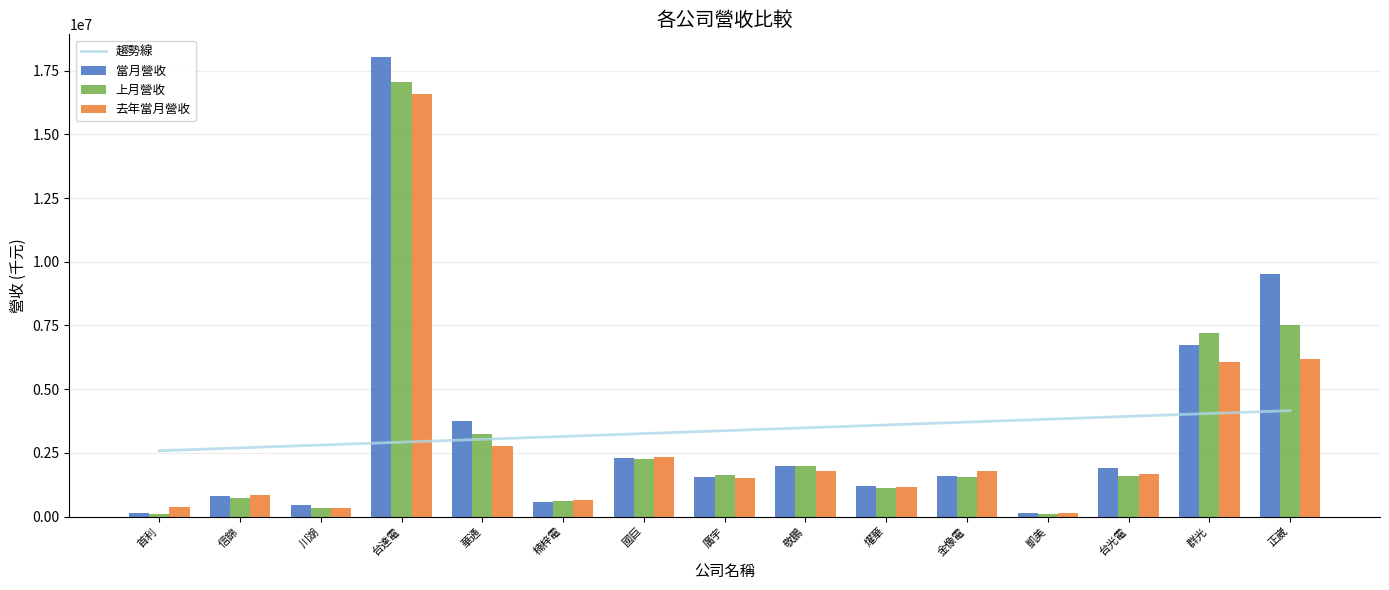

Is it true that 當月營收 equals 1217428.0 at 燿華?

True